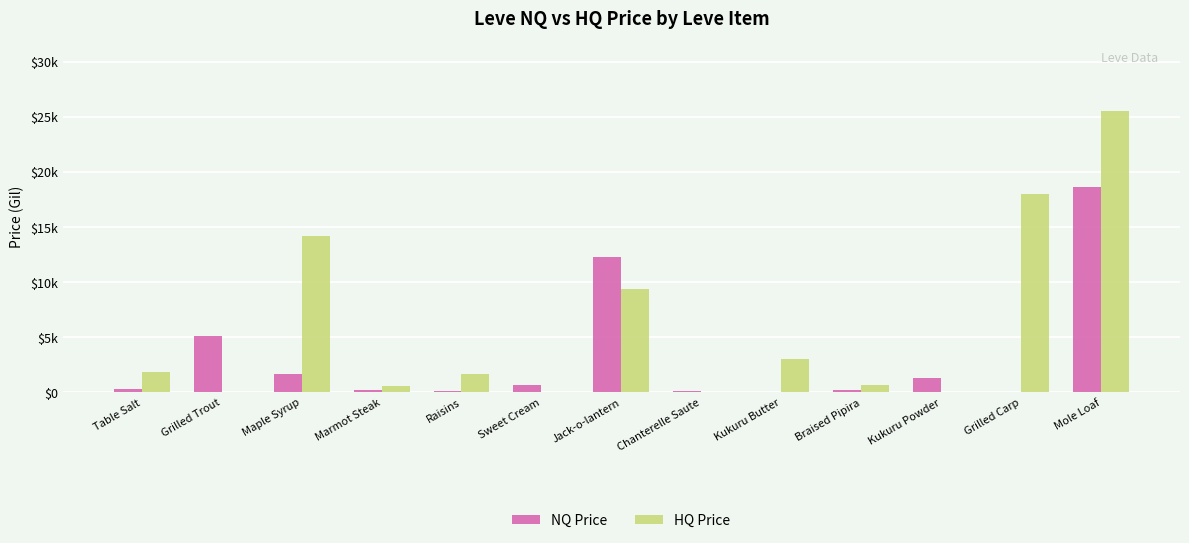

Does the chart contain stacked bars?

No